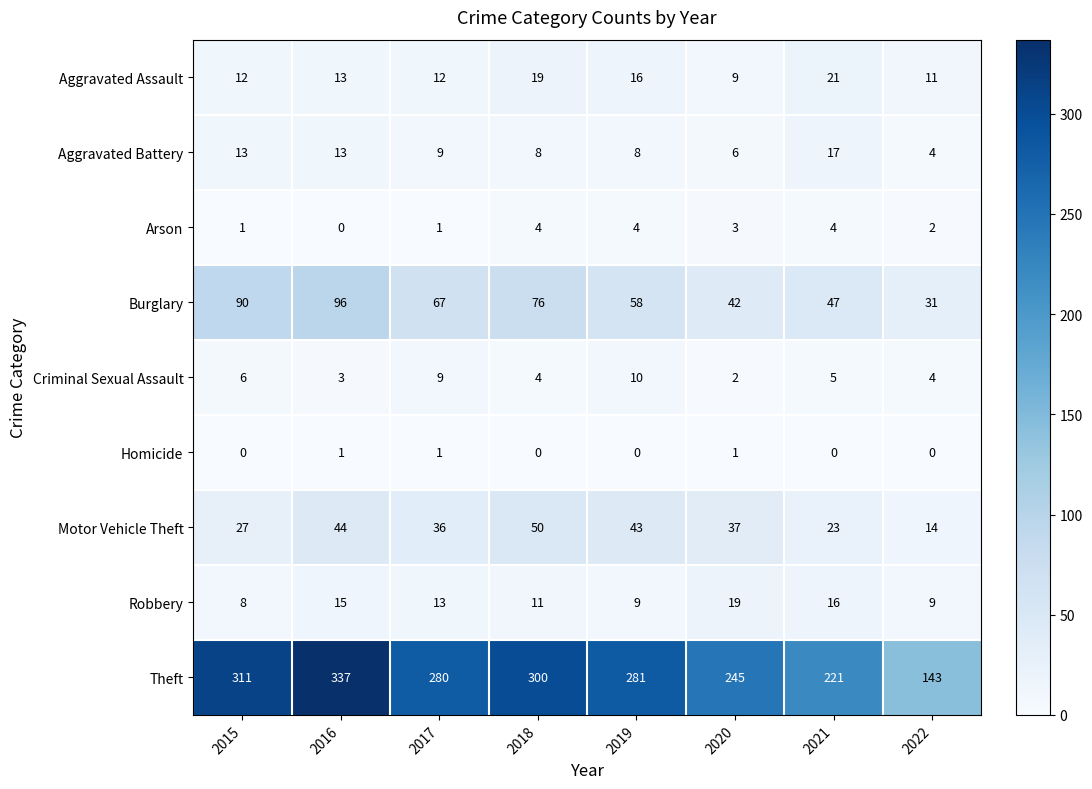

What is the maximum value shown in the chart?

337